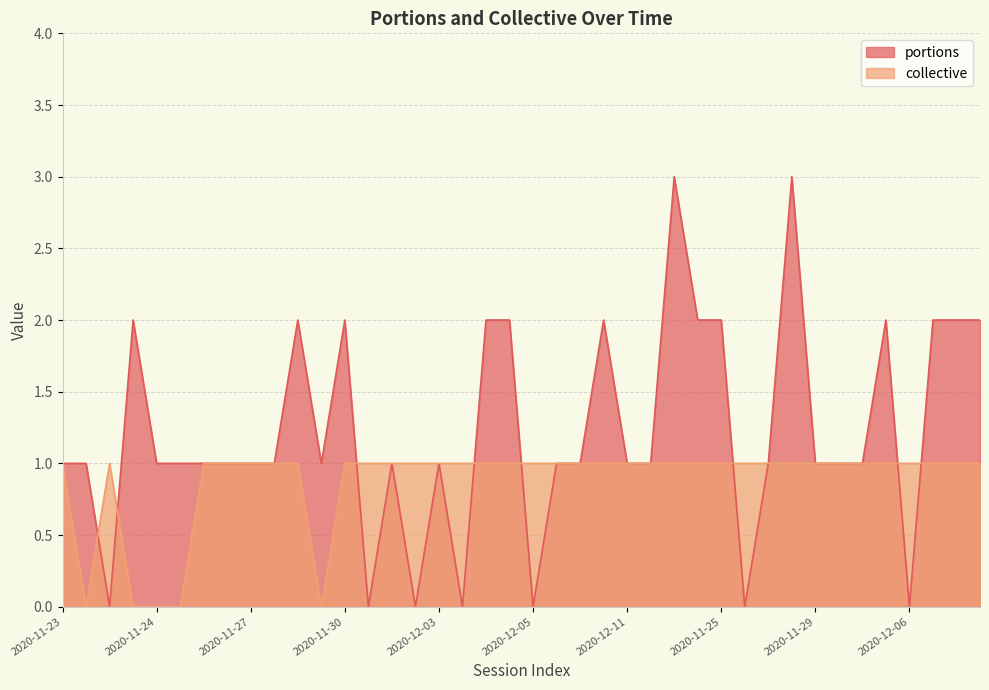

List the series in order of their overall mean, highest first.

portions, collective